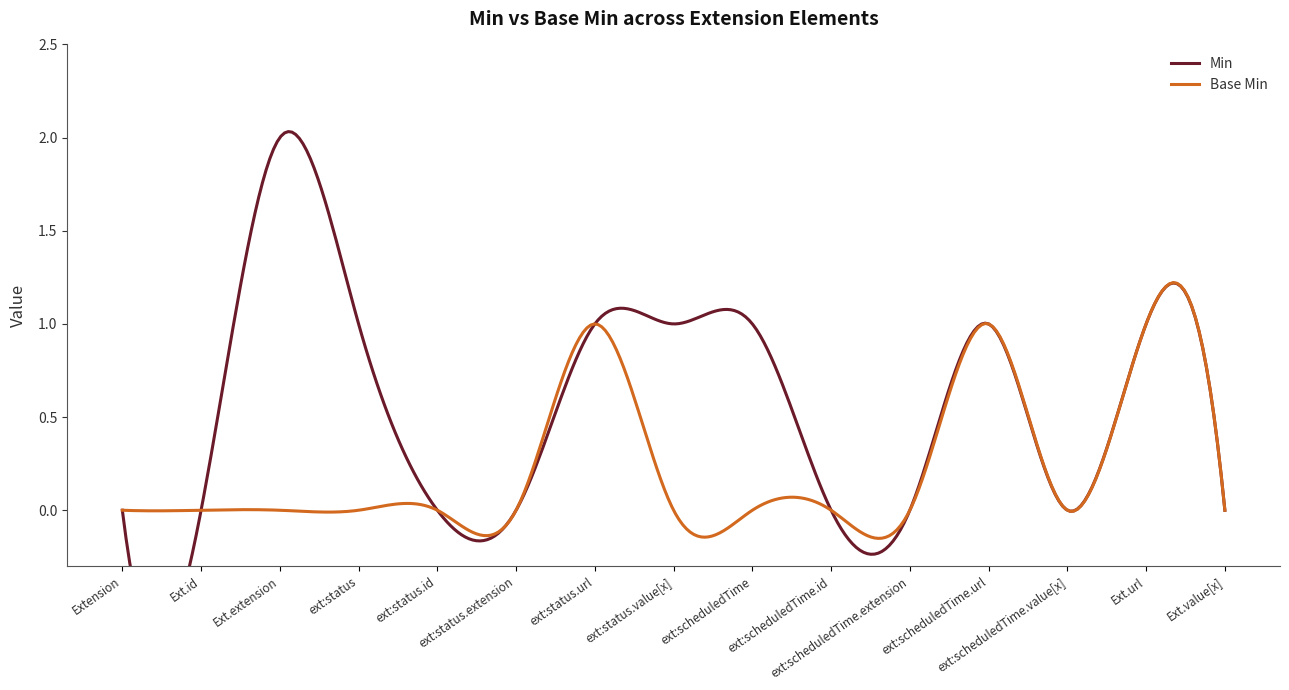

Where is Min nearest to the value 1?

Extension.extension:status